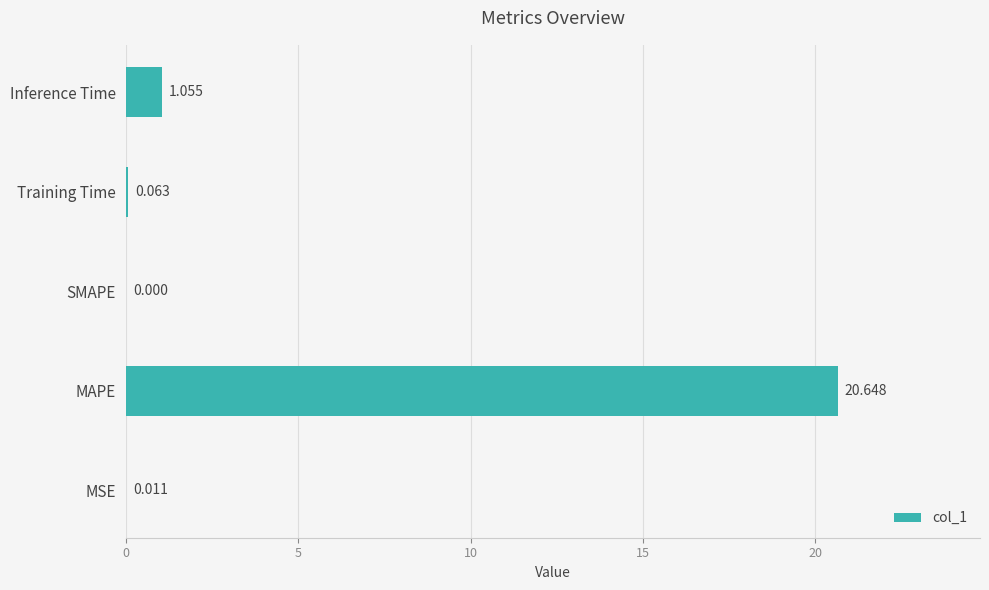

At which label is the value closest to 10?

Inference Time